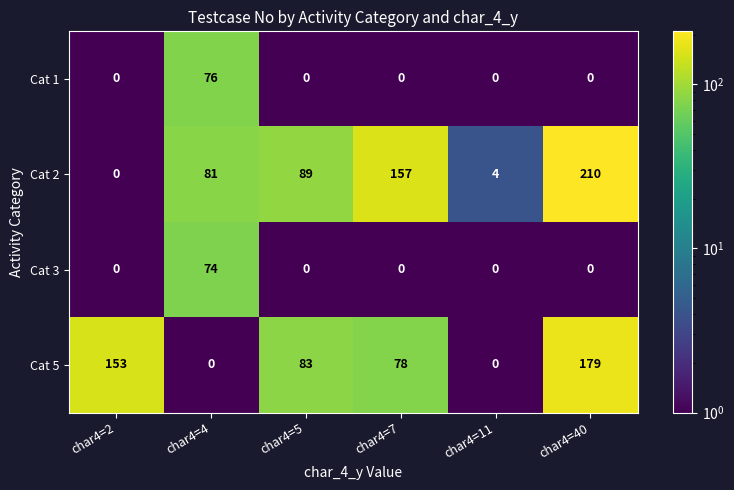

Between char4=4 and char4=11, which series saw the biggest shift?

Cat 2